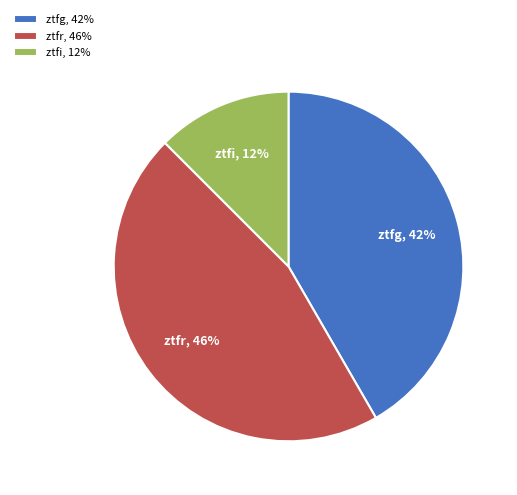

True or false: ztfr accounts for 37% of the total.

False